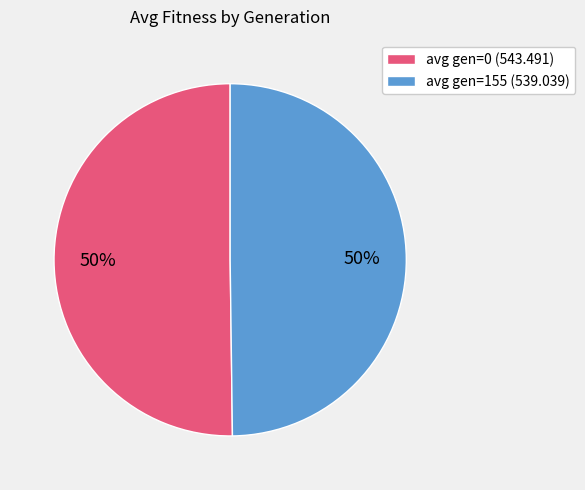

True or false: avg gen=0 (543.491) accounts for 50% of the total.

True